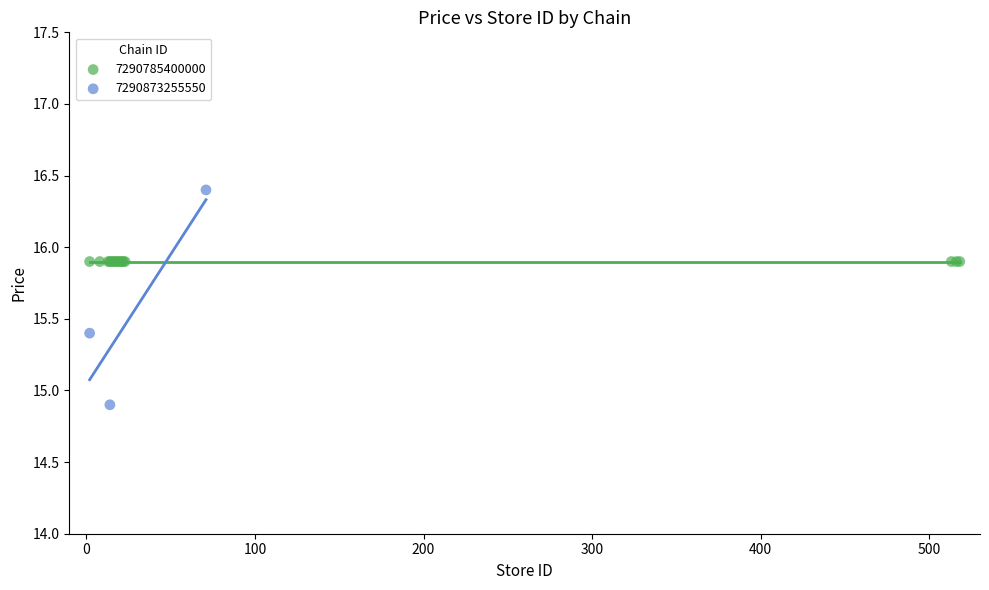

Which series contains the lowest Y value?

7290873255550